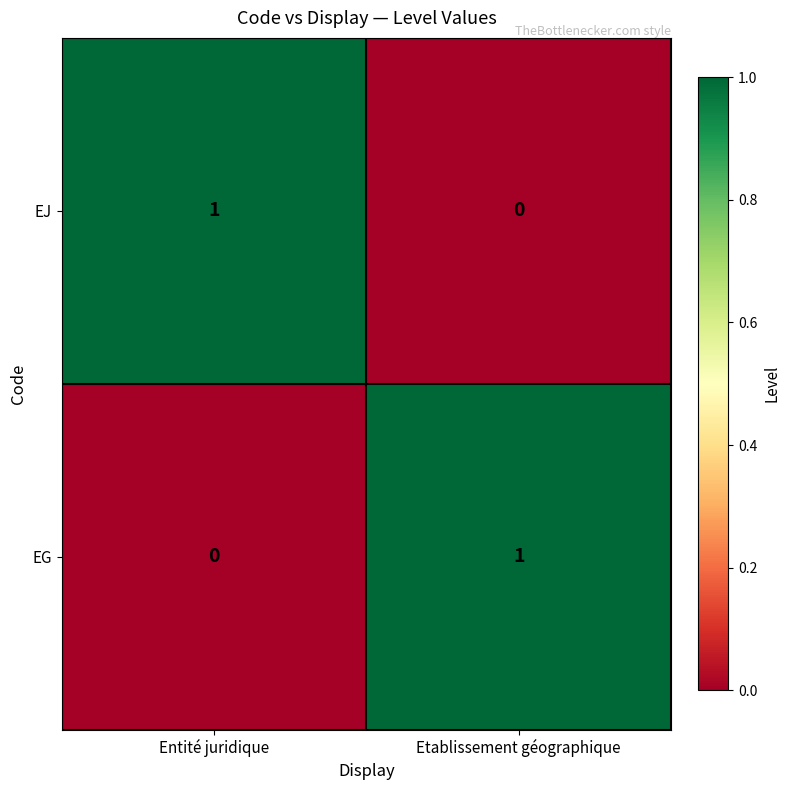

At which label is EJ closest to 0?

Etablissement géographique